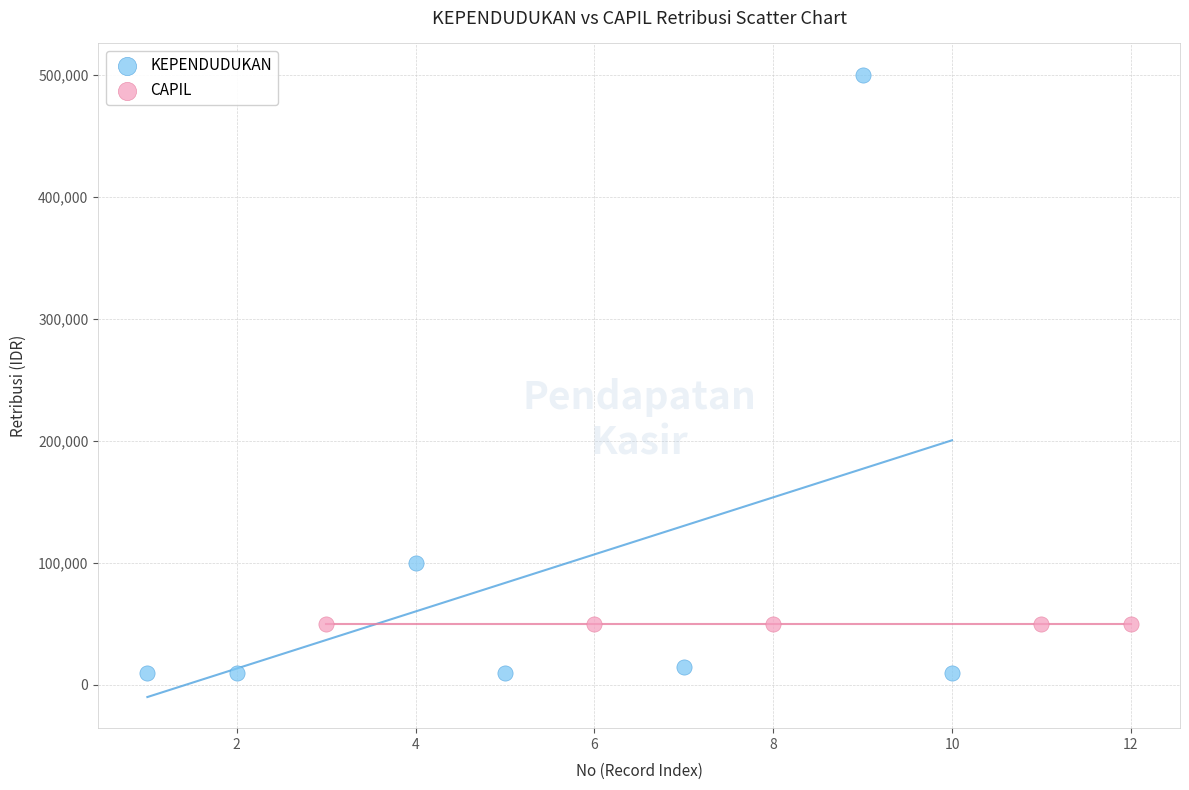

Which series reaches the maximum Y coordinate?

KEPENDUDUKAN